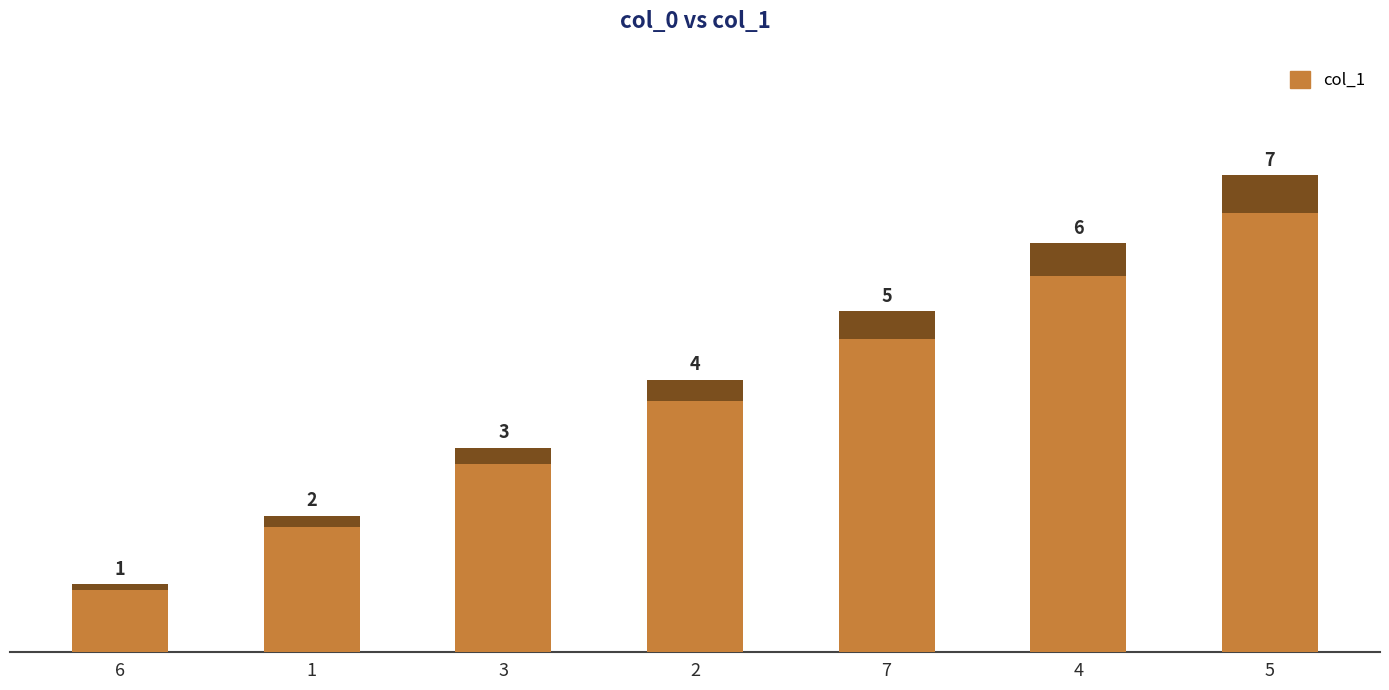

Rank the categories by value from highest to lowest.

5, 4, 7, 2, 3, 1, 6